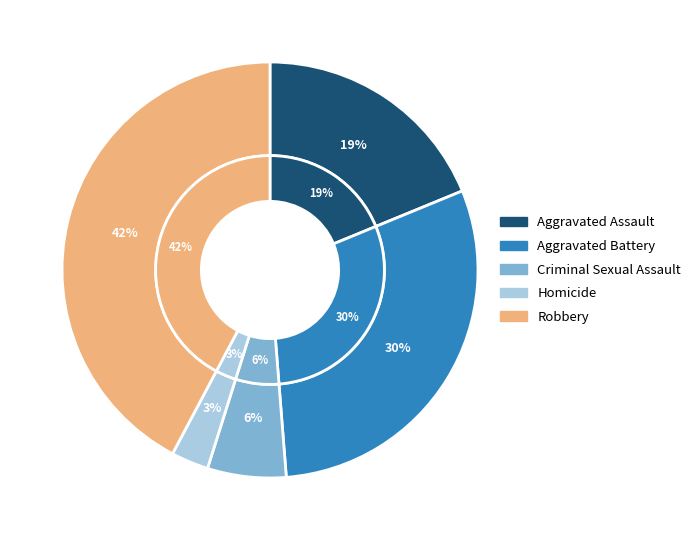

How many segments does this pie chart have?

5